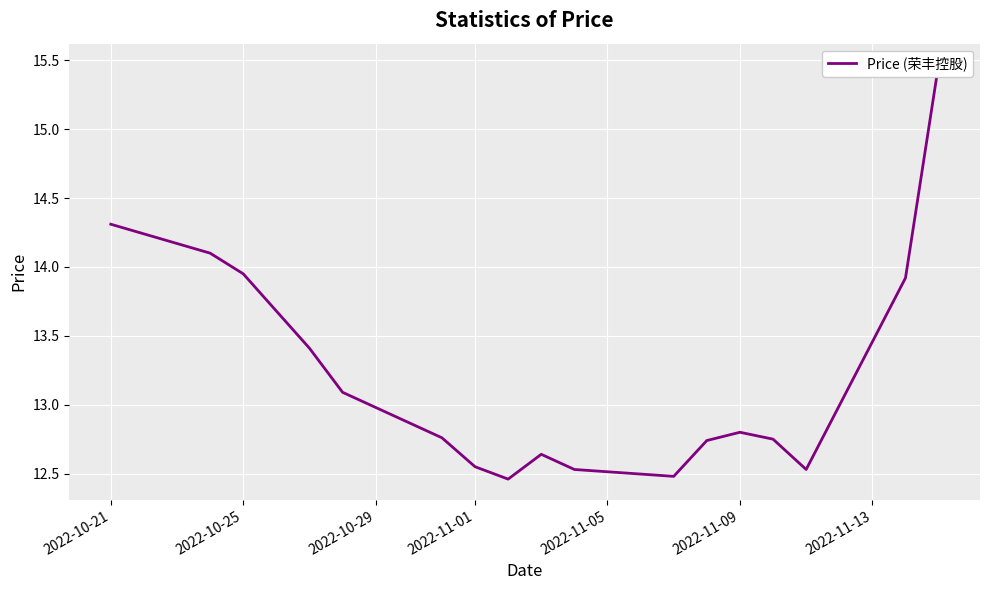

What is the smallest value displayed?

12.5